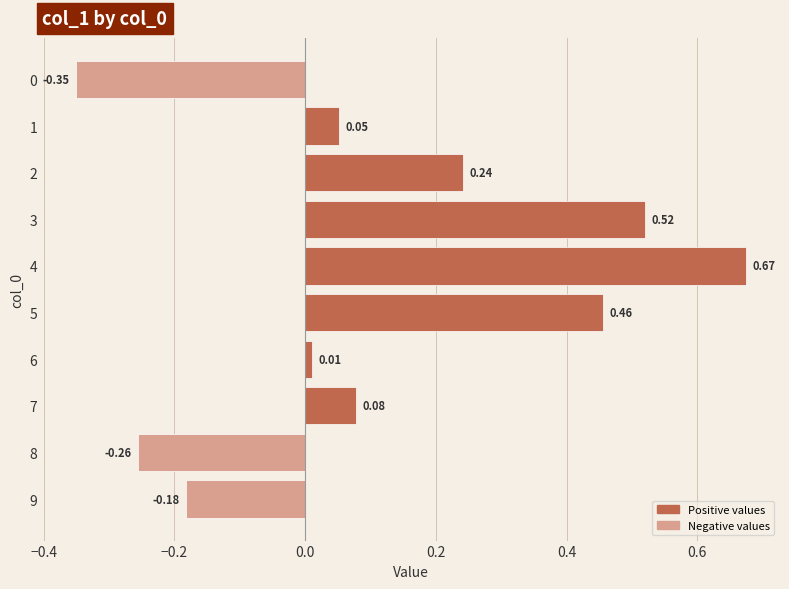

What is the difference between the second highest and minimum values?

0.9